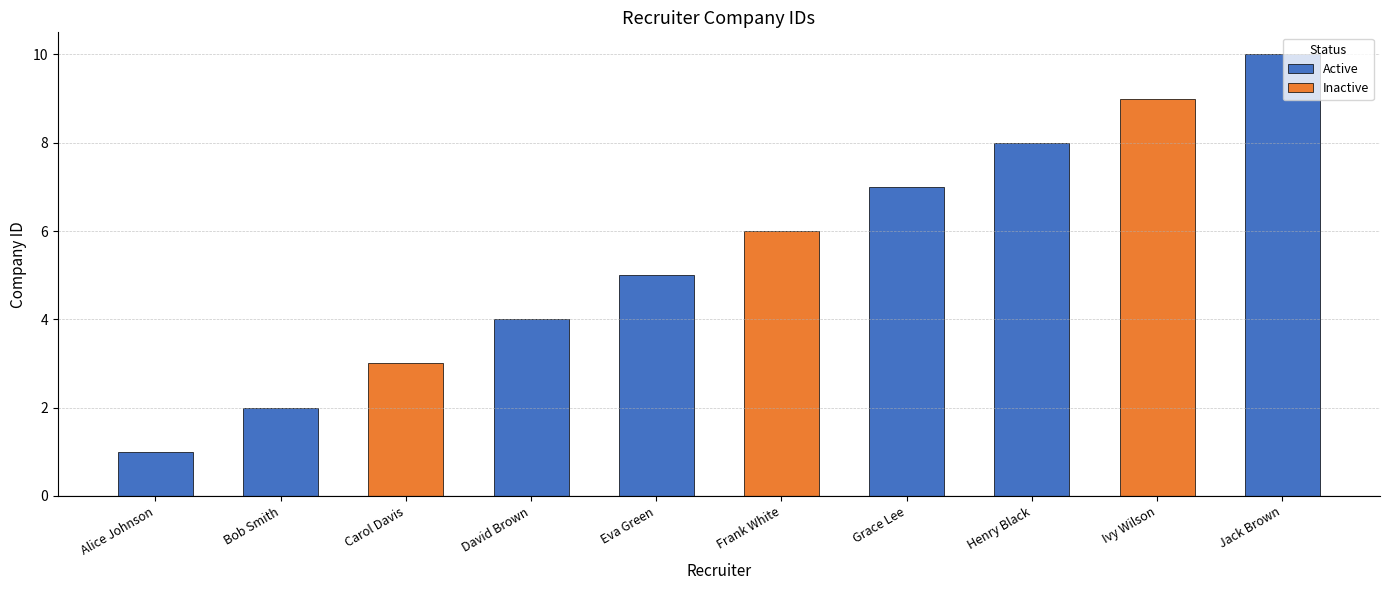

Which category has the highest value across all series?

Jack Brown